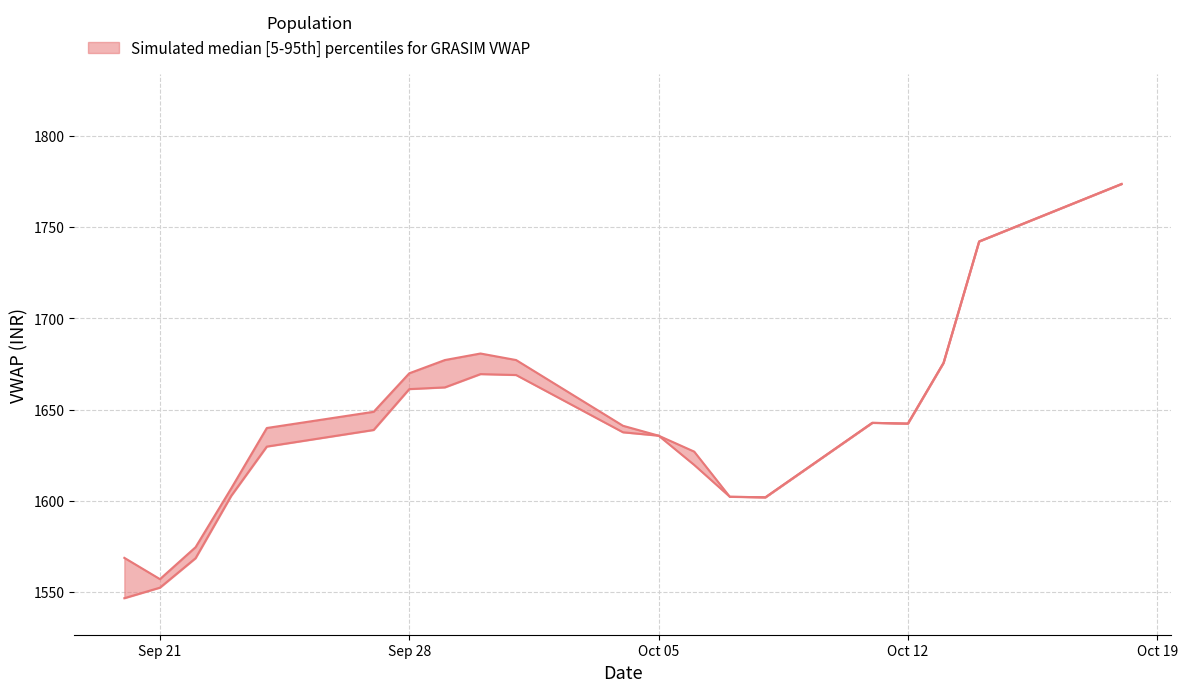

True or false: VWAP_upper has more than 2 interior local peaks.

False